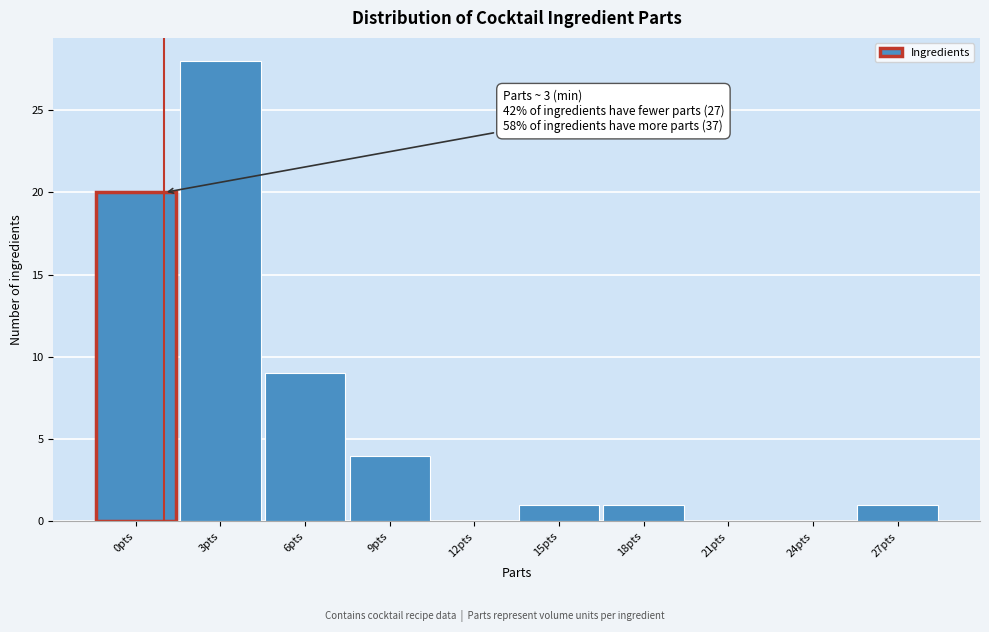

Reading right to left, what are all the values shown in this chart?

27pts=1	24pts=0	21pts=0	18pts=1	15pts=1	12pts=0	9pts=4	6pts=9	3pts=28	0pts=20